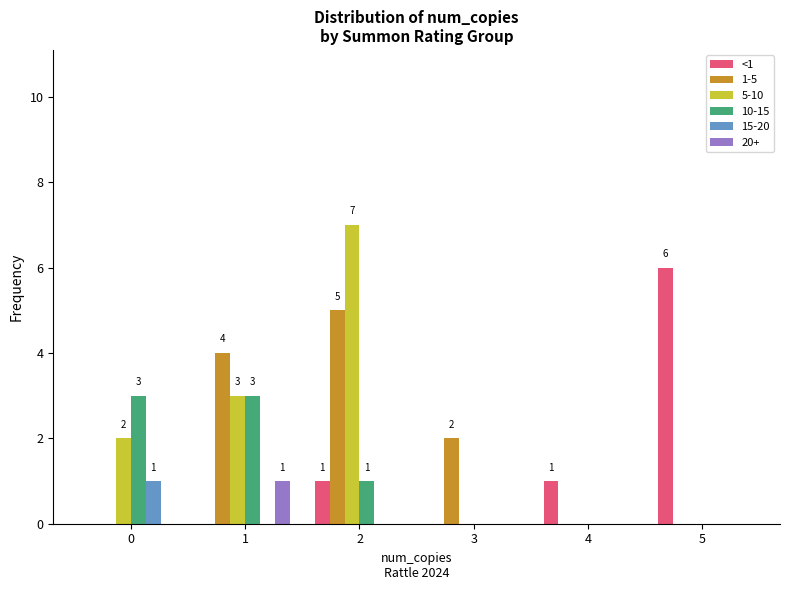

Between 1 and 5, which series saw the biggest shift?

<1